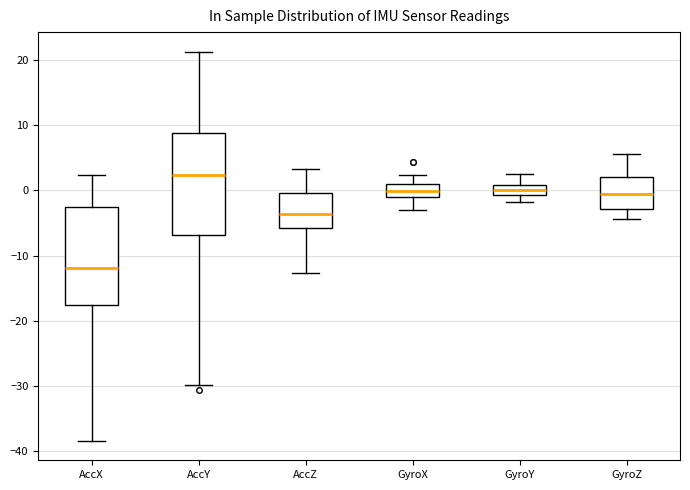

Where is the upper edge of the box for GyroX on the y-axis? The values are not printed on the chart, so give them approximately, as read against the axis.

1